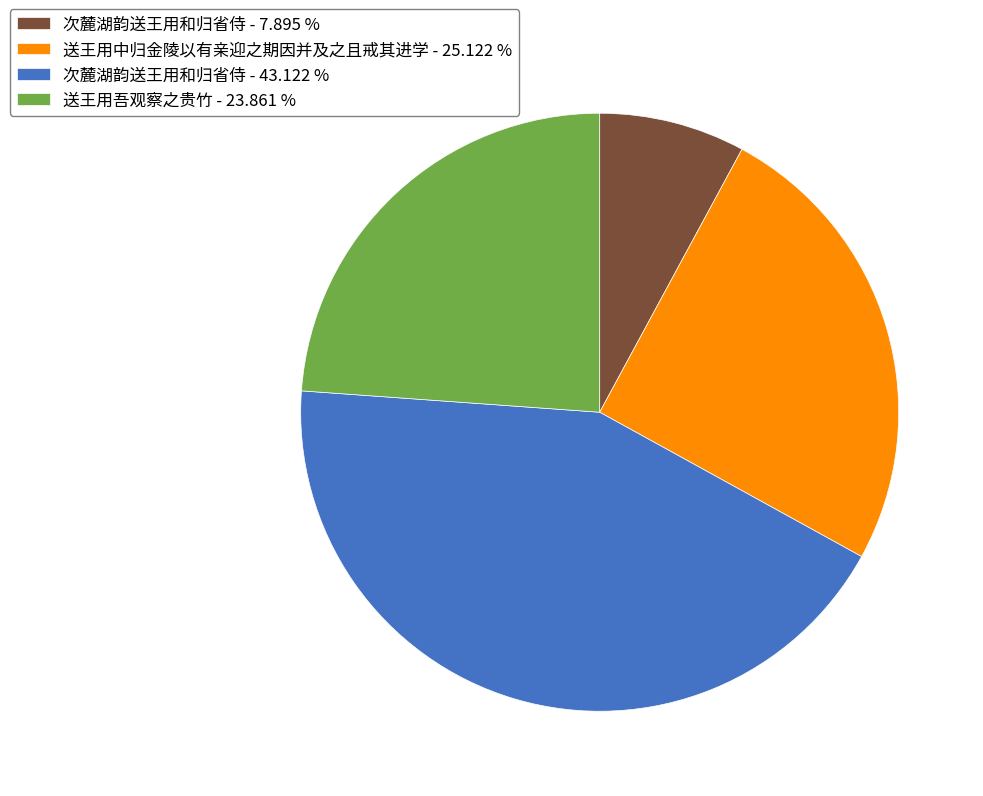

Combined, do 次麓湖韵送王用和归省侍 - 7.895 % and 送王用中归金陵以有亲迎之期因并及之且戒其进学 - 25.122 % account for over 50%?

No